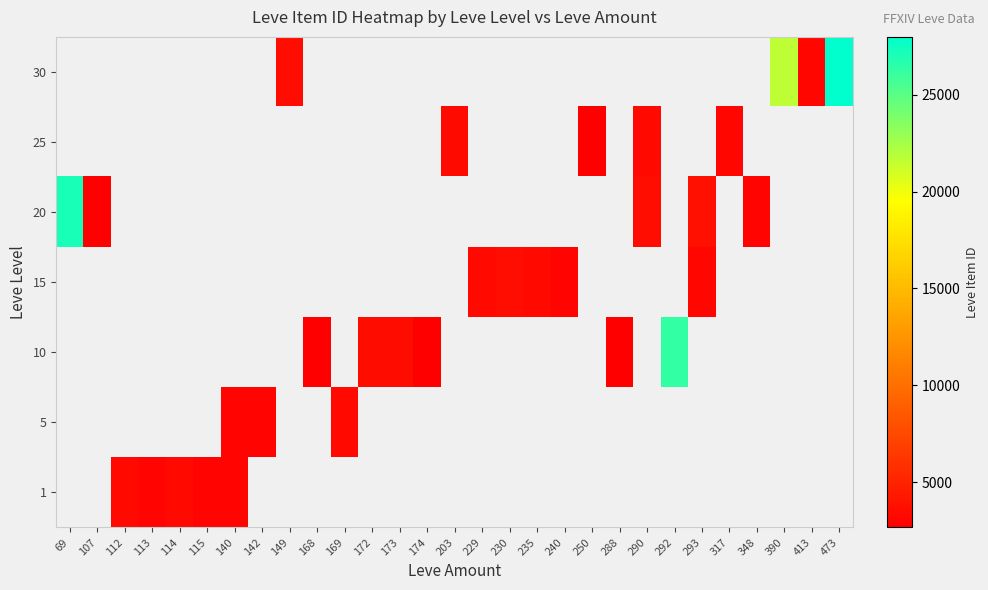

Which has a higher value, 413 or 317?

317